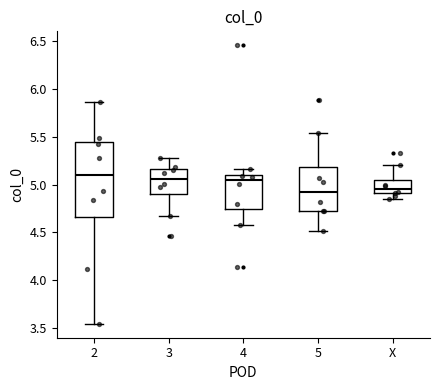

Which box is the tallest, from its lower edge to its upper edge?

2